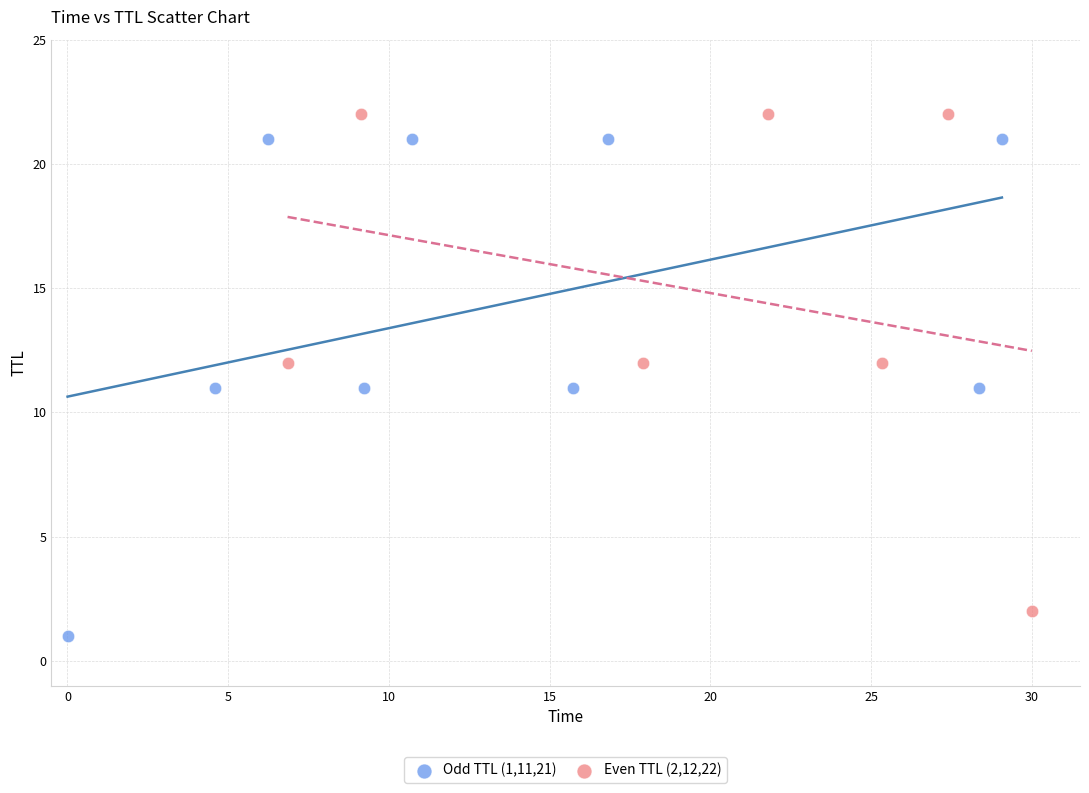

Which series contains the highest Y value?

Even TTL (2,12,22)